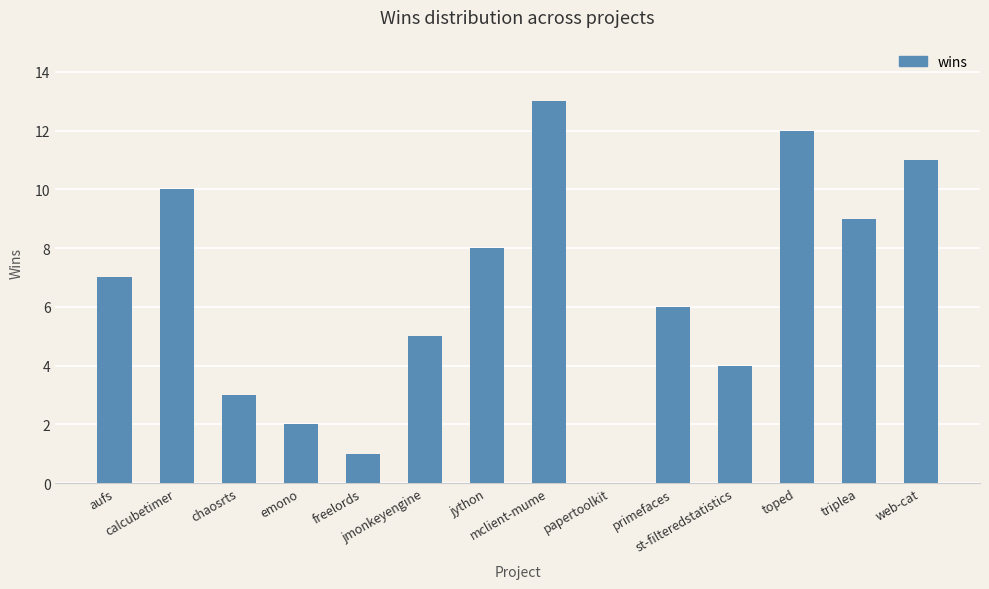

What is the sum of all values?

91